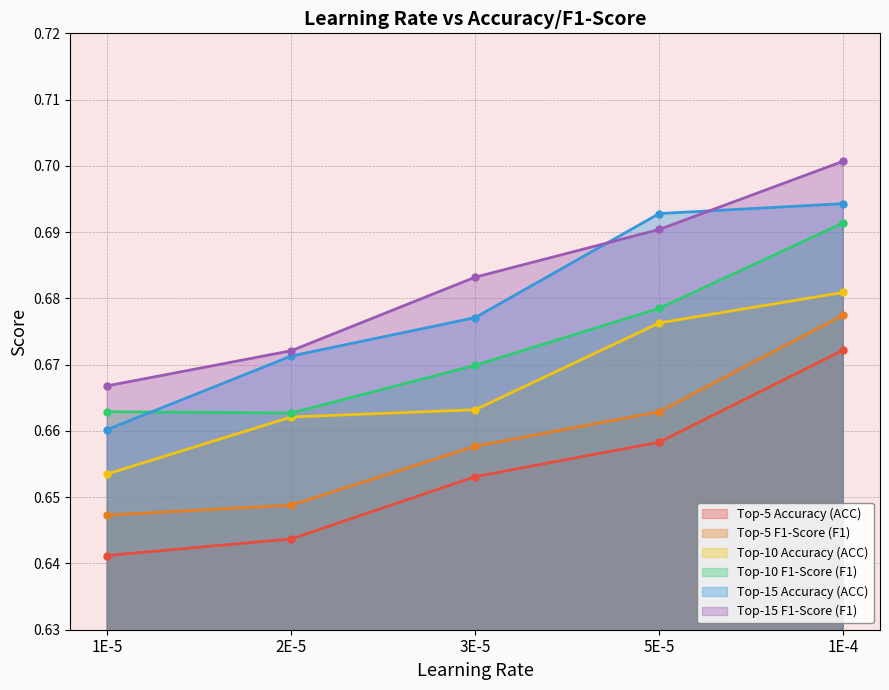

What is the value of the Top-5 F1-Score (F1) point at the 4th from the left?

0.7